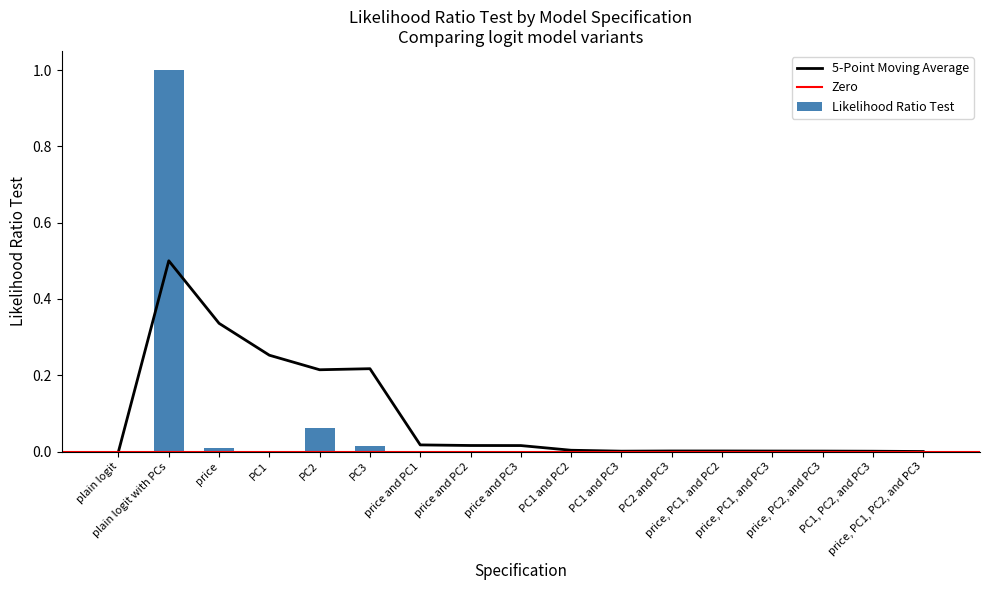

Reading left to right, transcribe all the data shown in this chart.

plain logit=0.0	plain logit with PCs=1.0	price=0.0	PC1=0.0	PC2=0.1	PC3=0.0	price and PC1=0.0	price and PC2=0.0	price and PC3=0.0	PC1 and PC2=0.0	PC1 and PC3=0.0	PC2 and PC3=0.0	price, PC1, and PC2=0.0	price, PC1, and PC3=0.0	price, PC2, and PC3=0.0	PC1, PC2, and PC3=0.0	price, PC1, PC2, and PC3=0.0